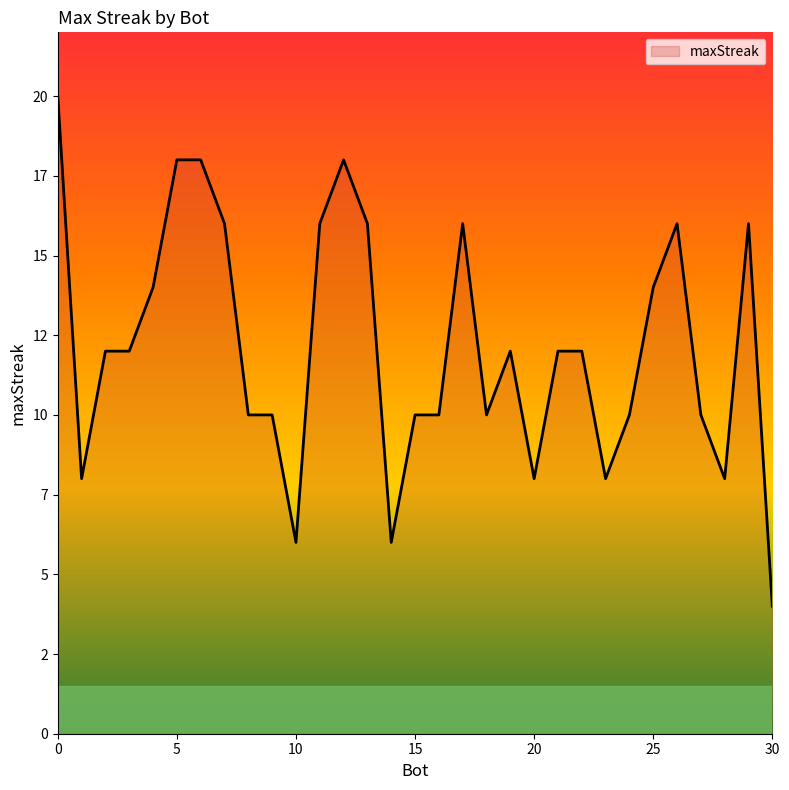

Does the chart have visible grid lines?

No